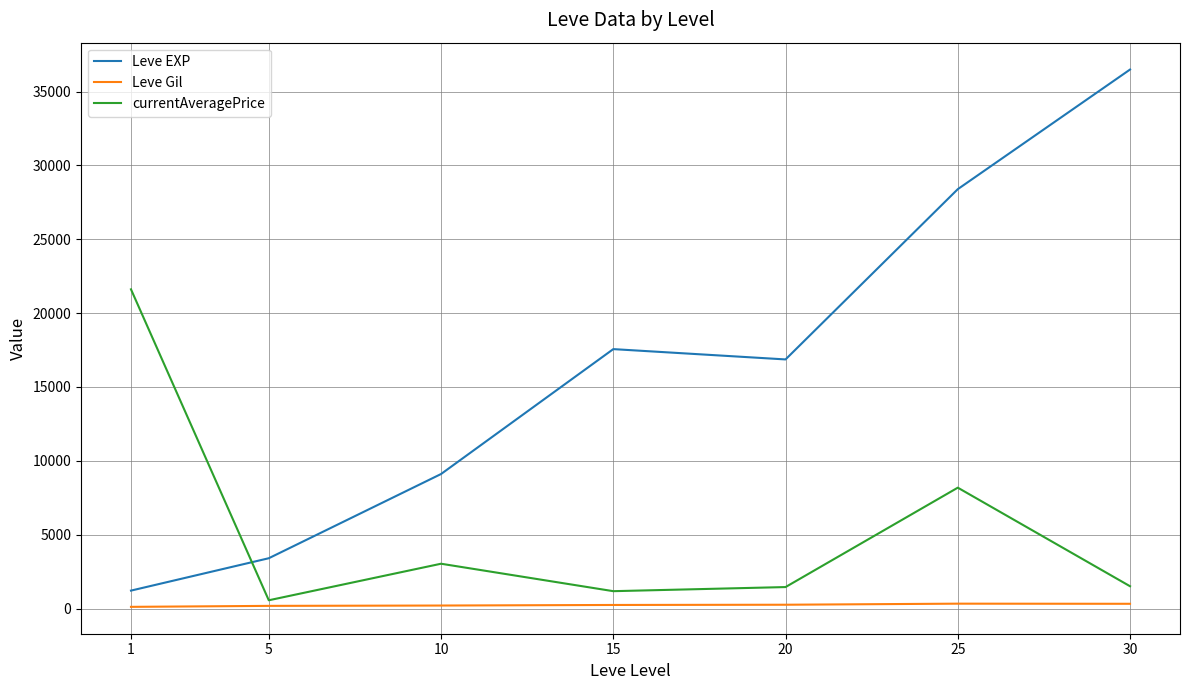

Between 15 and 25, which series saw the biggest shift?

Leve EXP